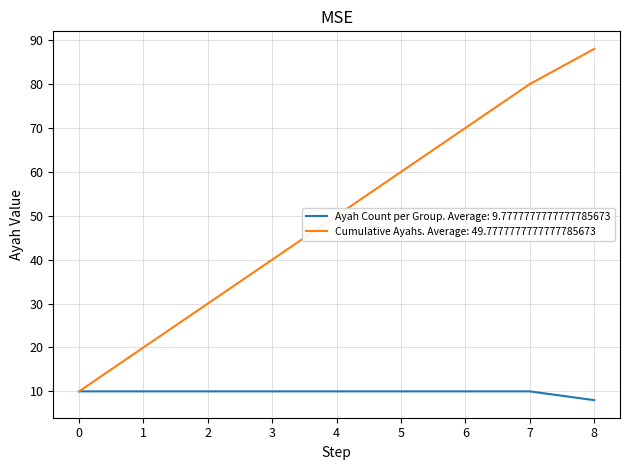

Does the chart display data point markers on the line(s)?

No